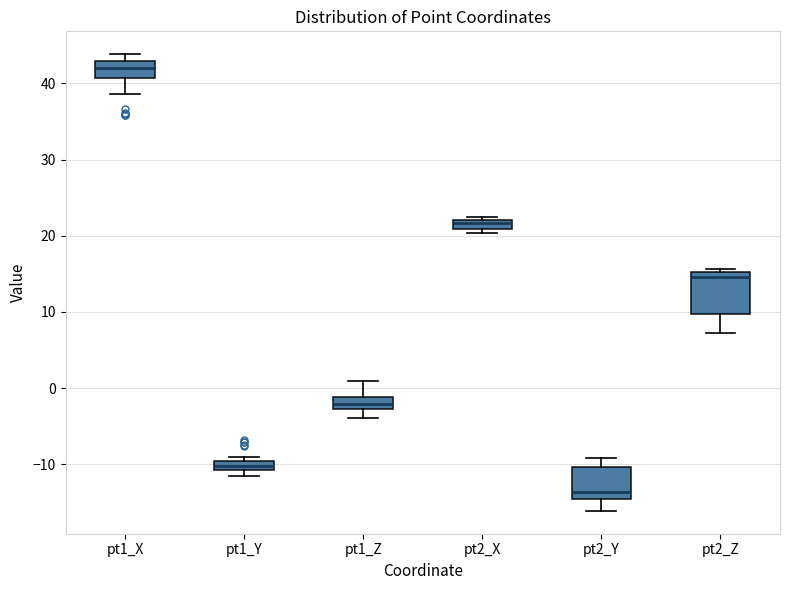

Which box has the highest median line?

pt1_X